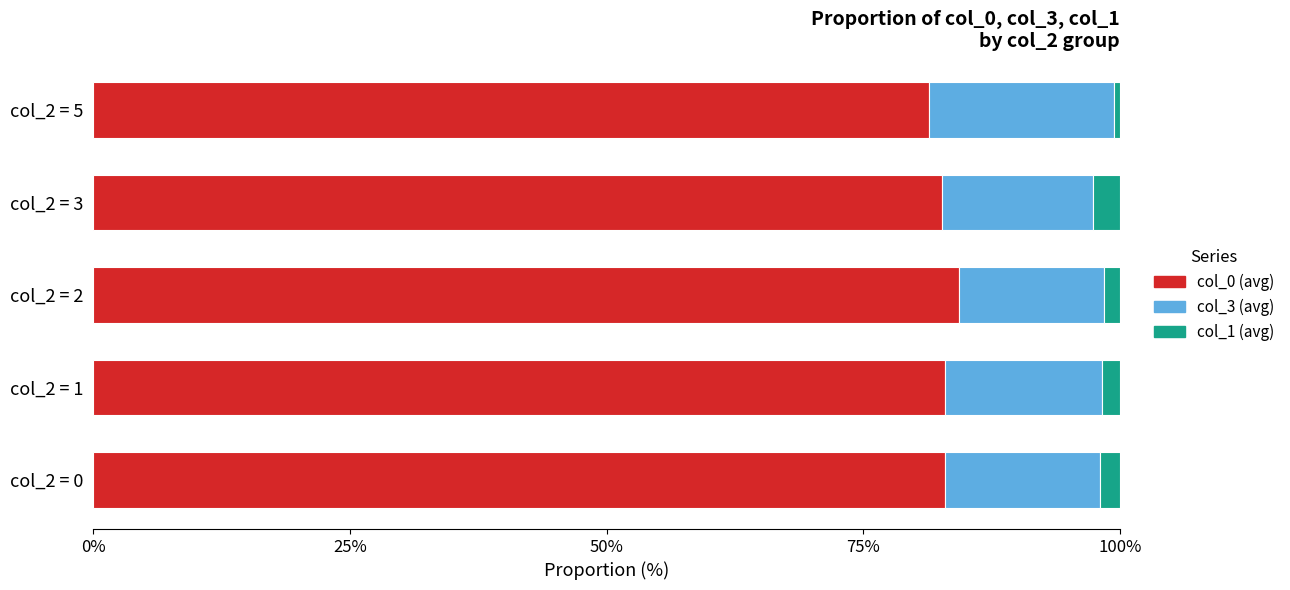

True or false: col_0 (avg) has a value of 30.1 at col_2 = 5.

False